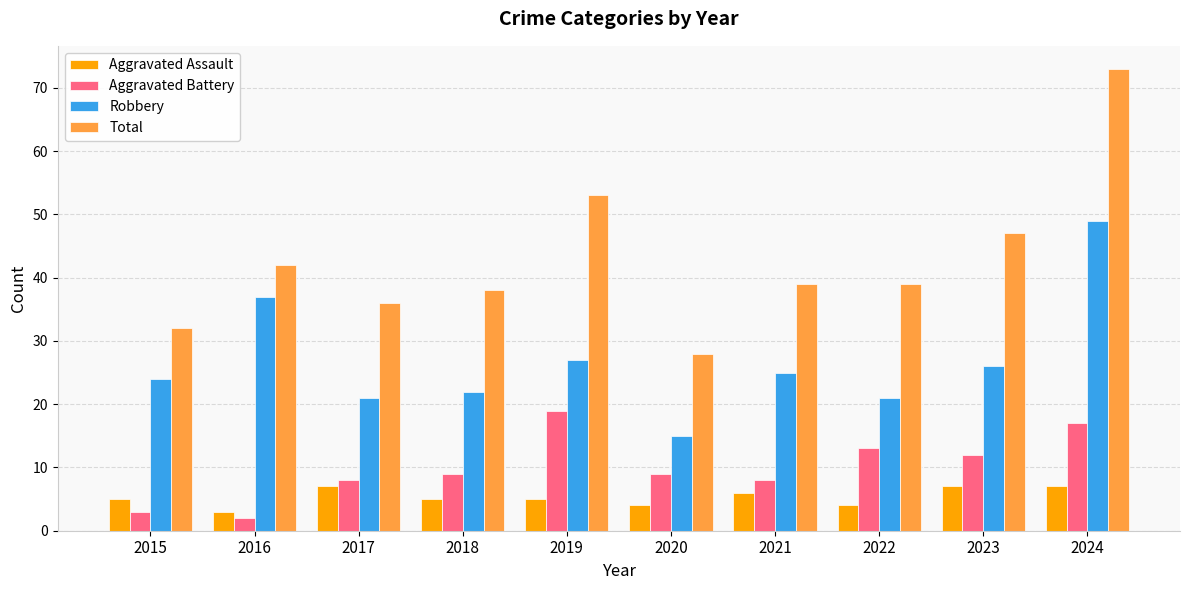

What is the average value of the Aggravated Battery series?

10